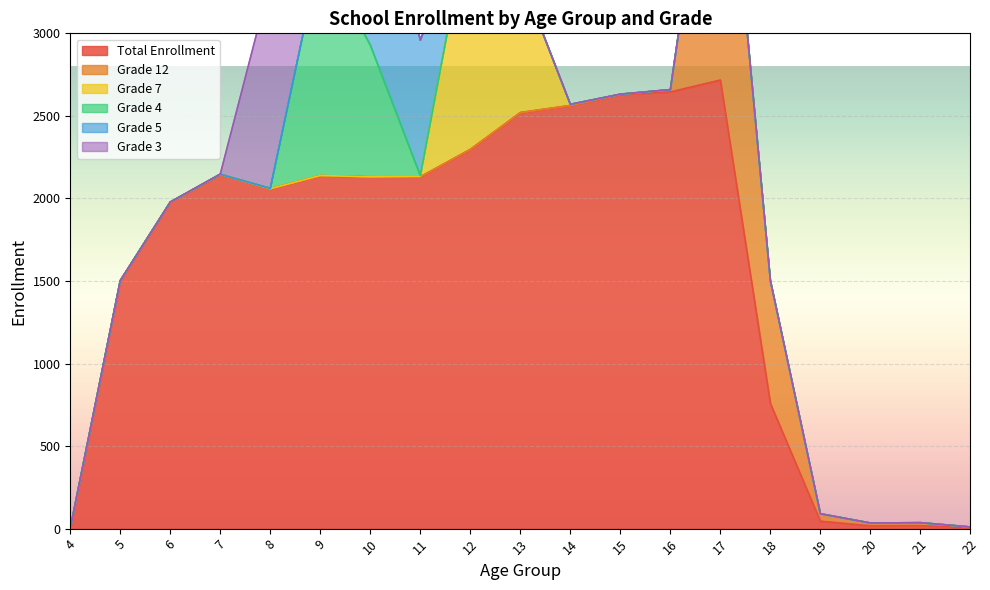

How many data points does each series have?

19